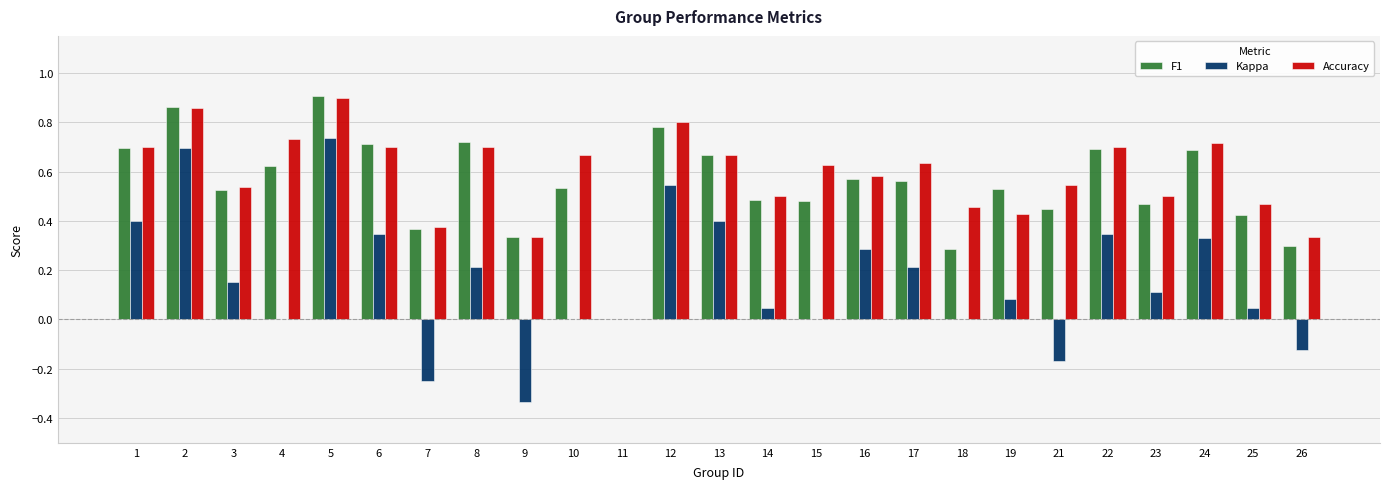

Is it true that F1 equals 0.5 at 14?

True